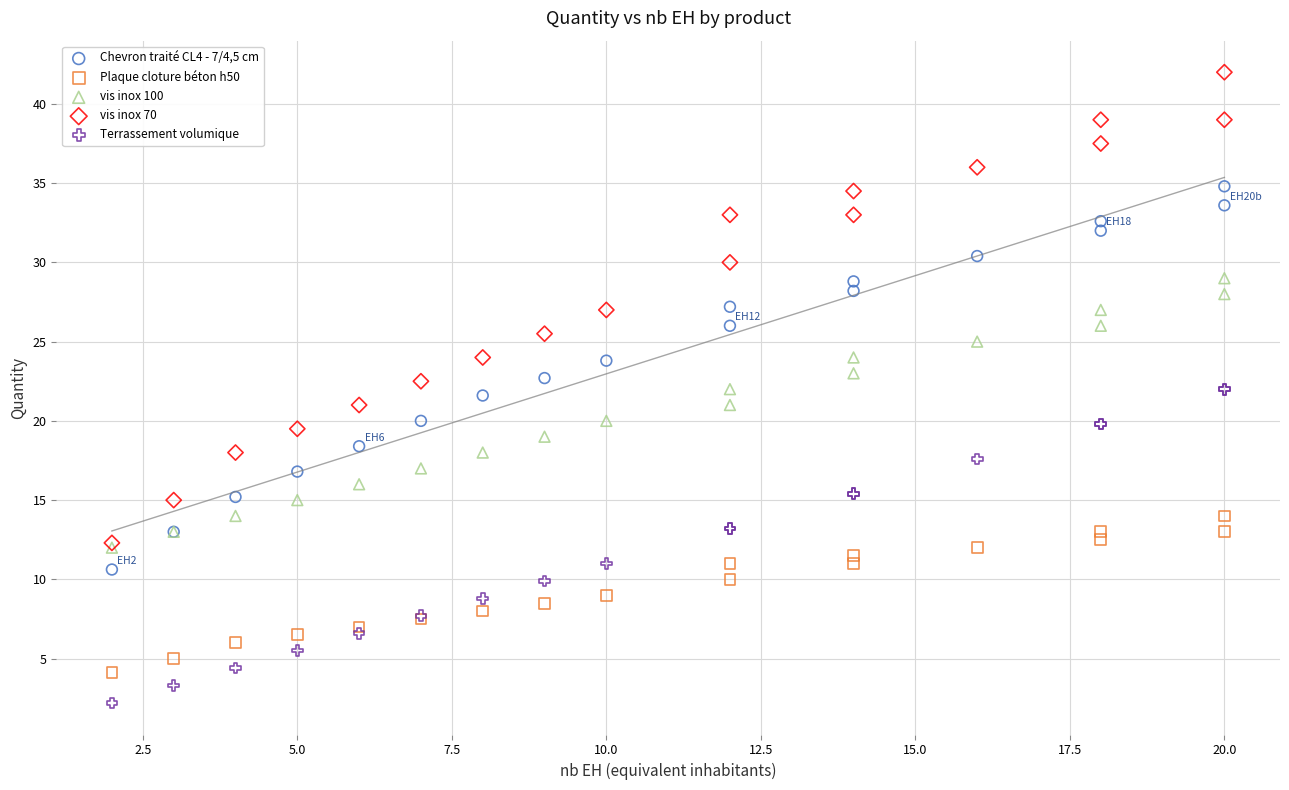

Which series has the largest Y range (max minus min)?

vis inox 70